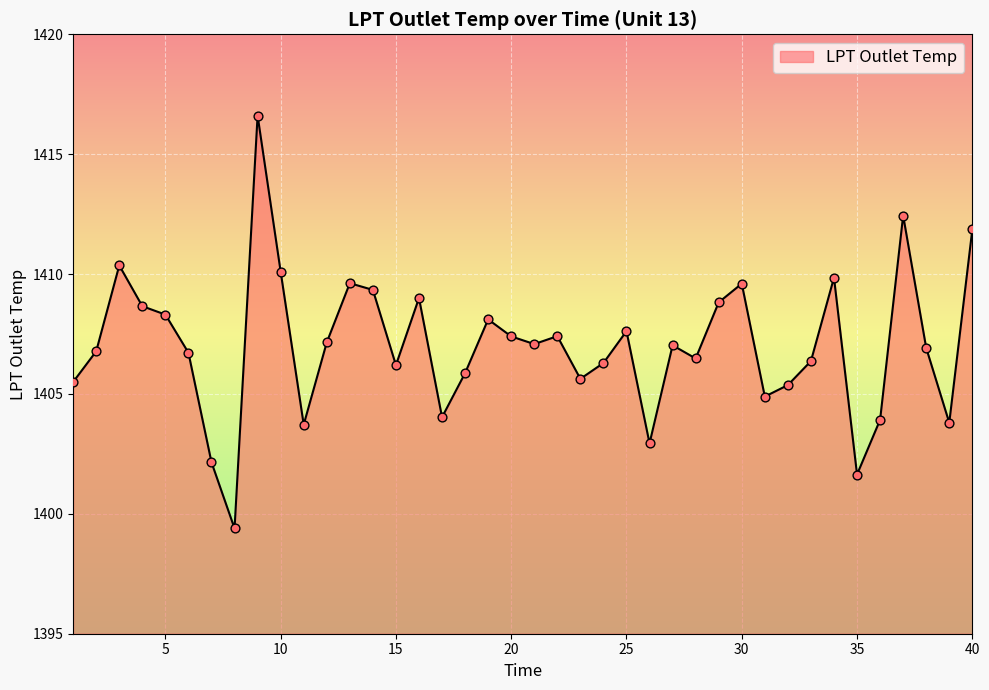

What is the greatest value displayed?

1416.6